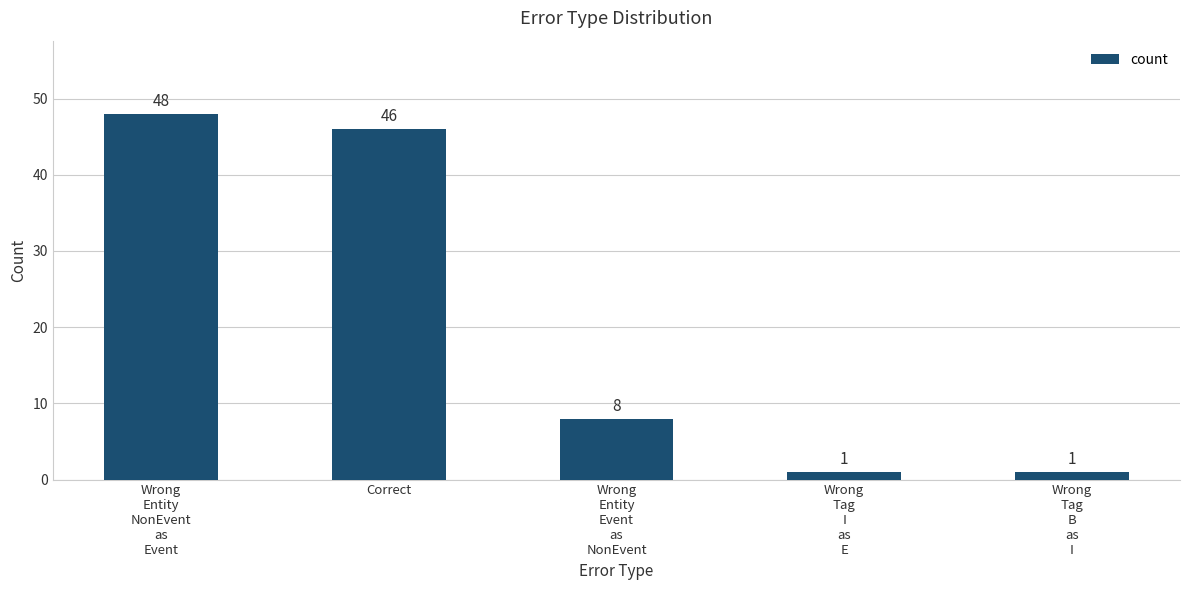

True or false: the data shows 25 at Correct.

False